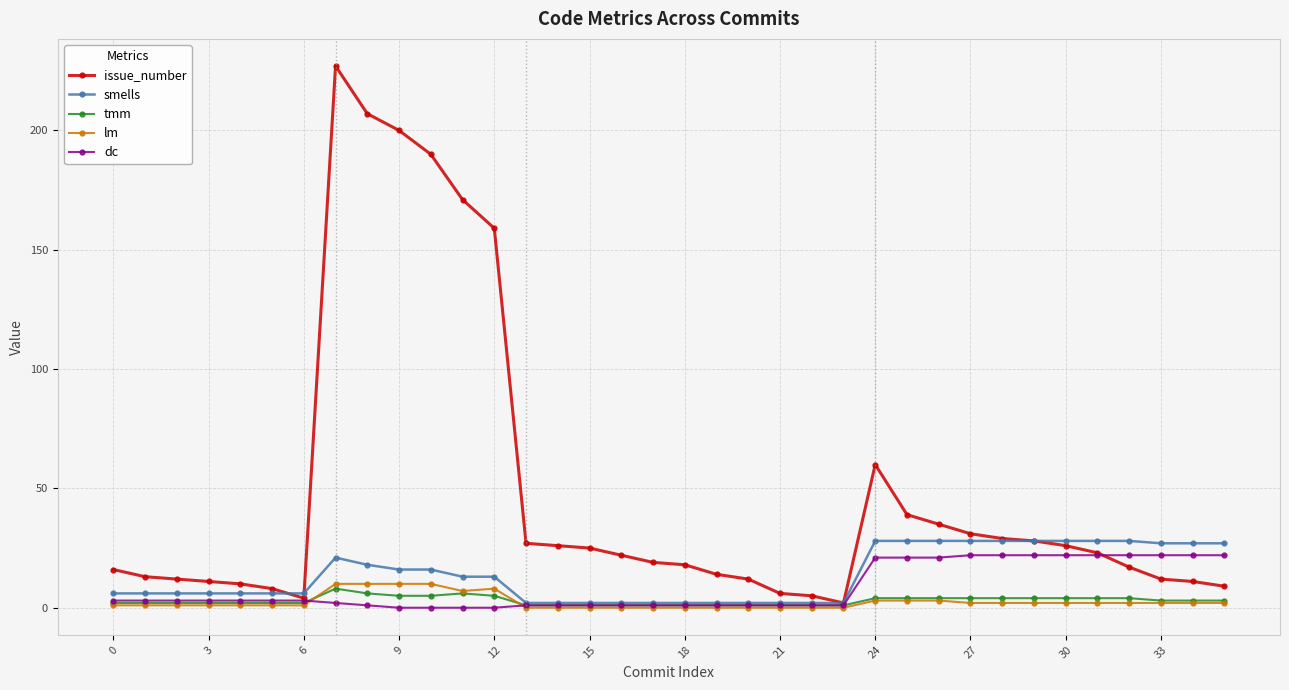

What is the greatest value displayed?

227